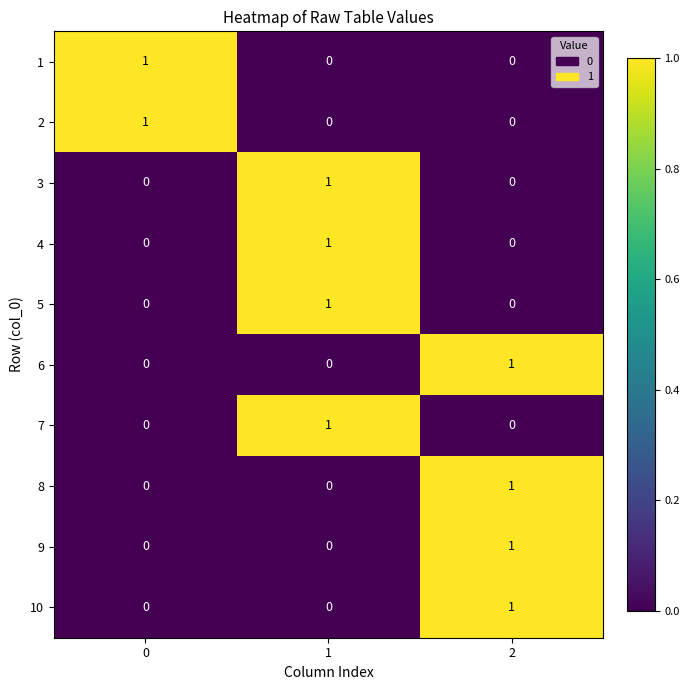

Reading right to left, transcribe all the data shown in this chart.

1: 2=0	1=0	0=1
2: 2=0	1=0	0=1
3: 2=0	1=1	0=0
4: 2=0	1=1	0=0
5: 2=0	1=1	0=0
6: 2=1	1=0	0=0
7: 2=0	1=1	0=0
8: 2=1	1=0	0=0
9: 2=1	1=0	0=0
10: 2=1	1=0	0=0